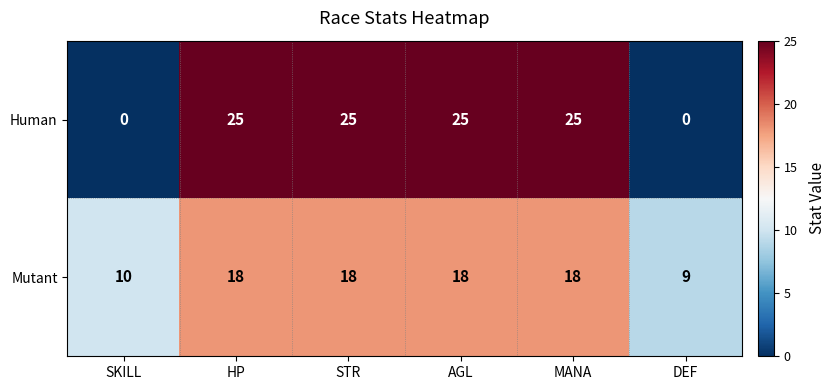

Which series has the largest total across all categories?

Human